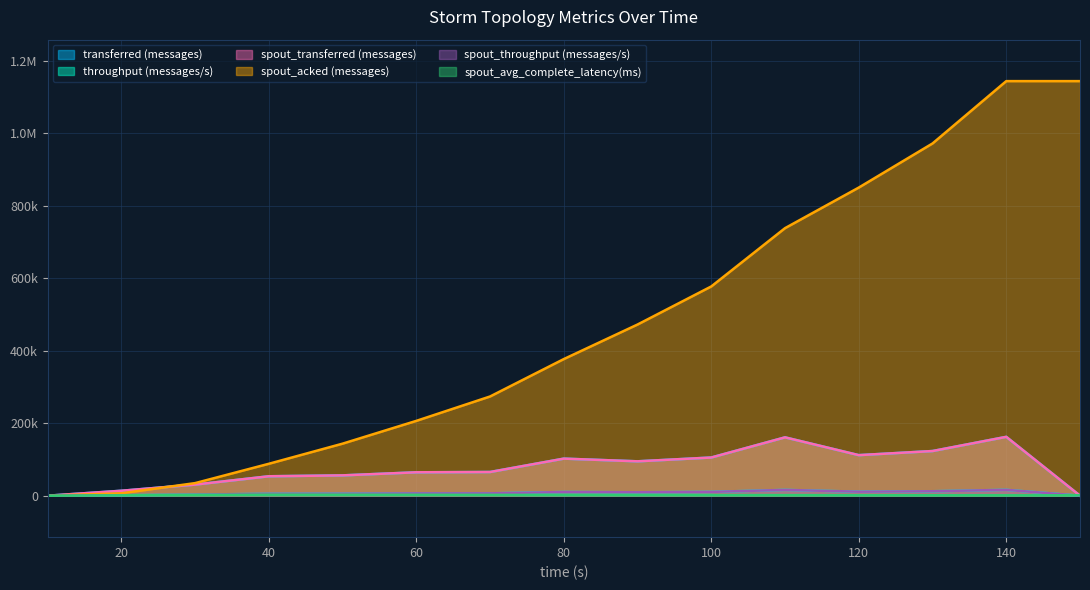

True or false: spout_acked (messages) and throughput (messages/s) intersect in this chart.

False